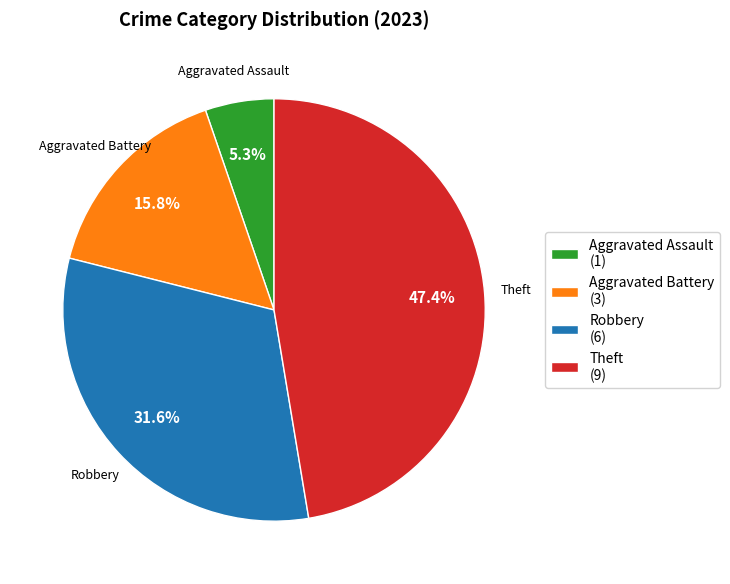

Is there any slice that represents more than half of the pie?

No